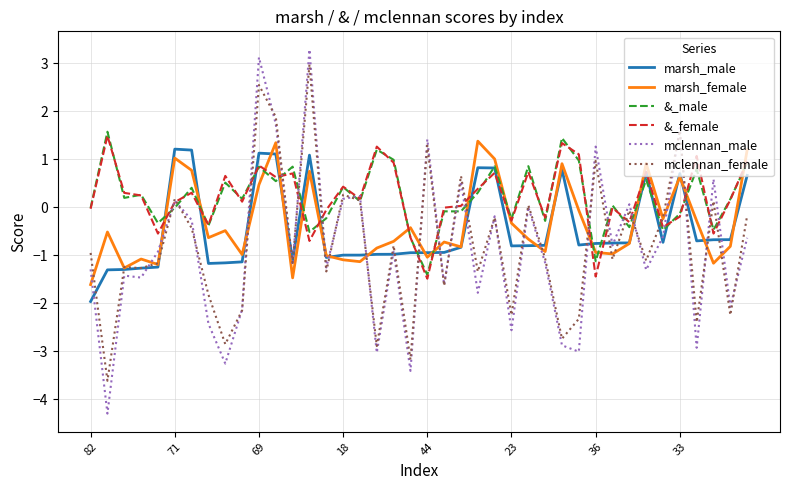

Which series has the largest range (max minus min)?

mclennan_male